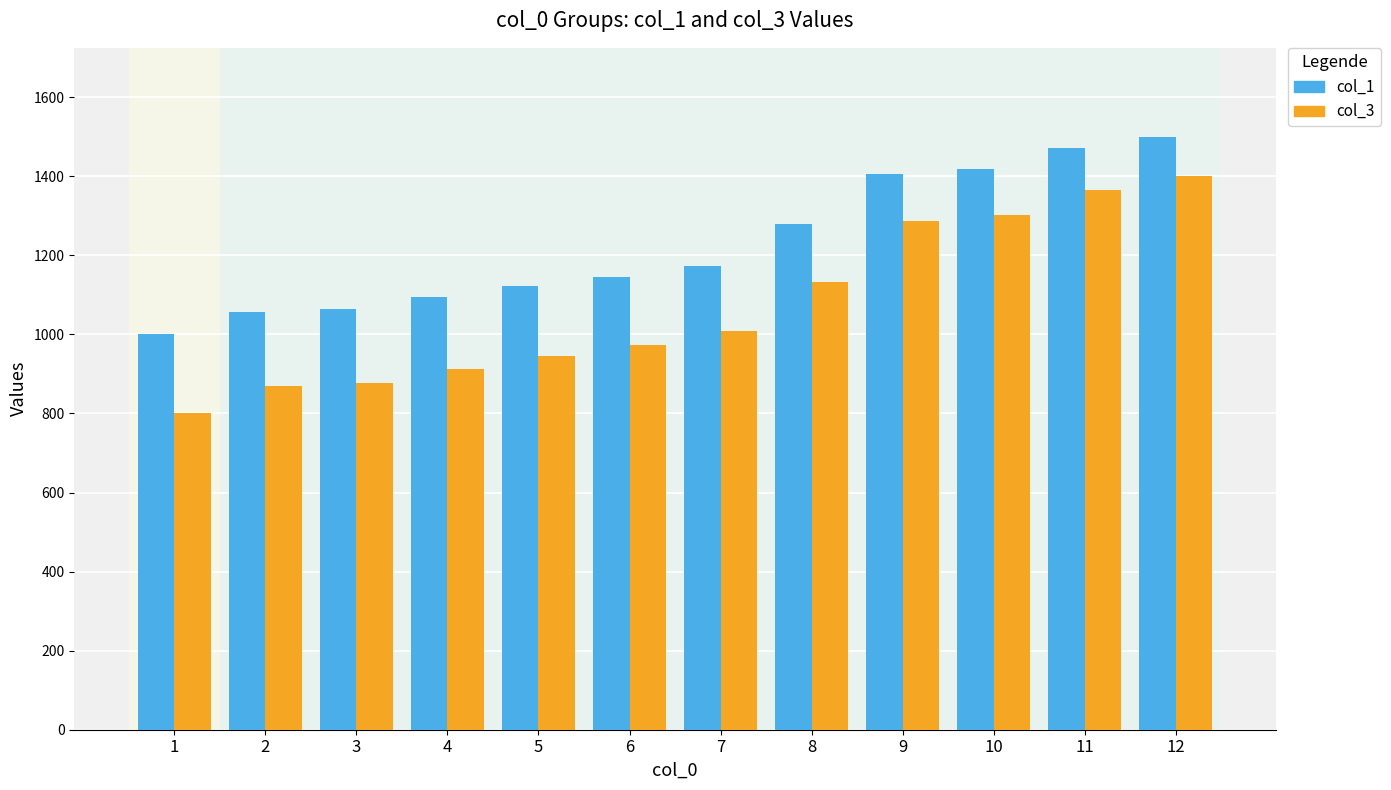

The value of col_1 at 7 is 1173.0. True or false?

True